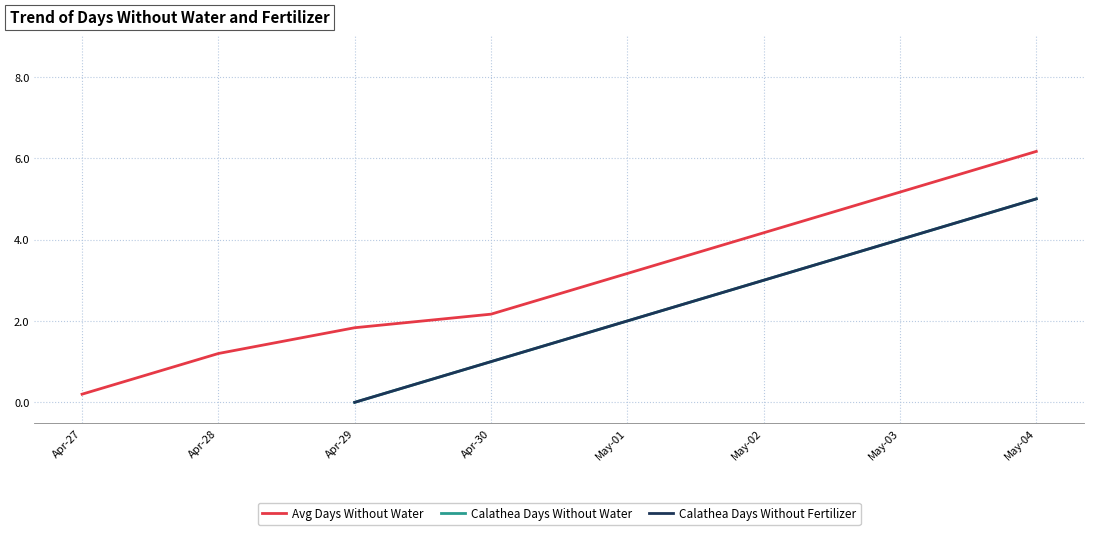

Between May-04 and Apr-30, which is larger?

May-04